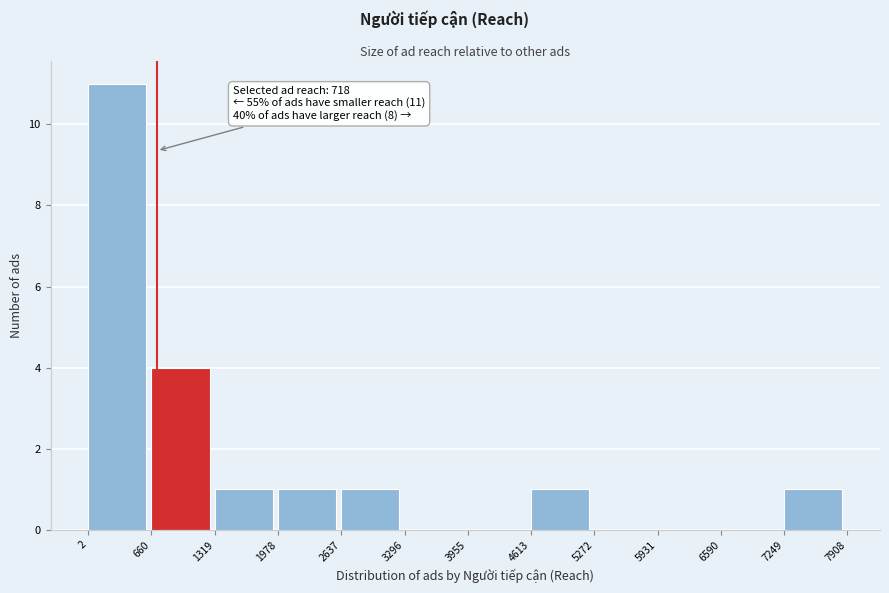

Which range on the x-axis has the tallest bar?

2 to 660